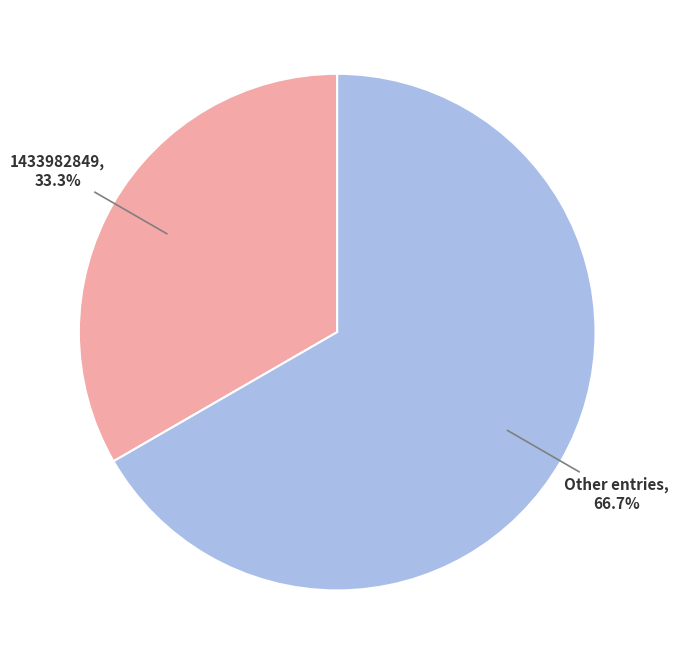

Does Other entries represent more than half of the total?

Yes